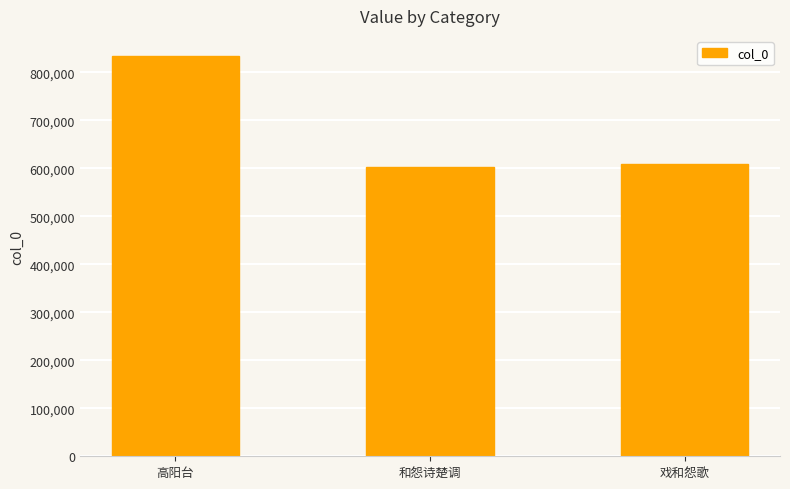

Rank the categories by value from highest to lowest.

高阳台, 戏和怨歌, 和怨诗楚调